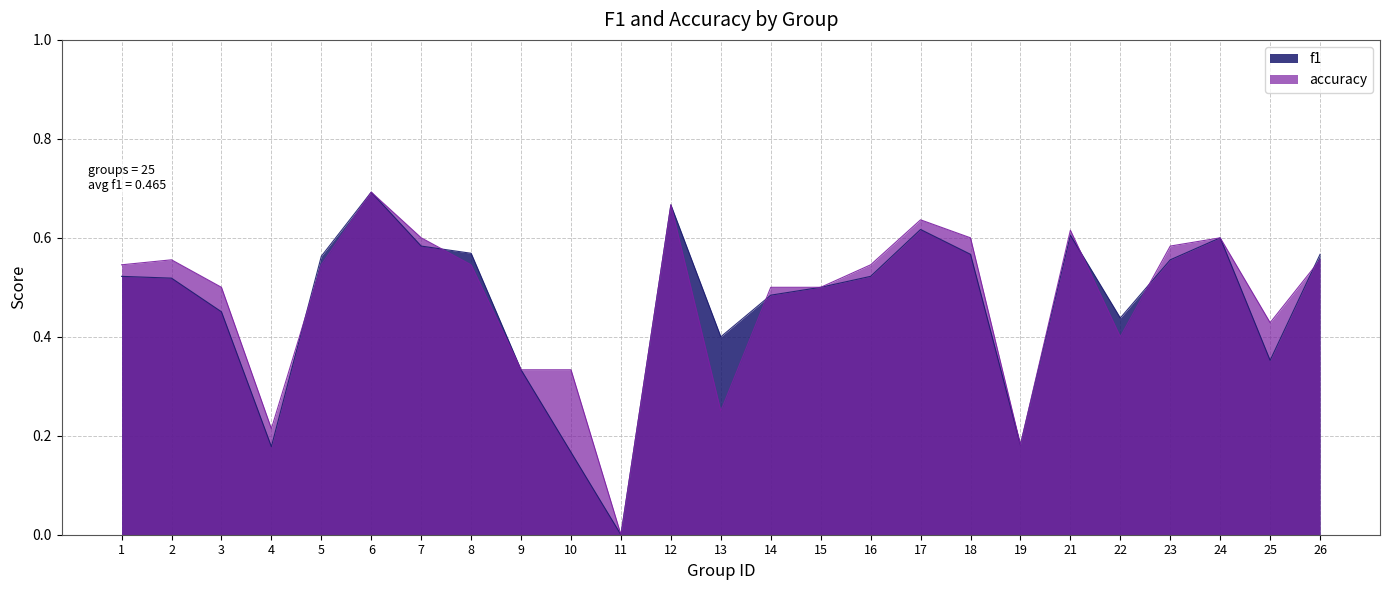

At which label does f1 reach its minimum?

11